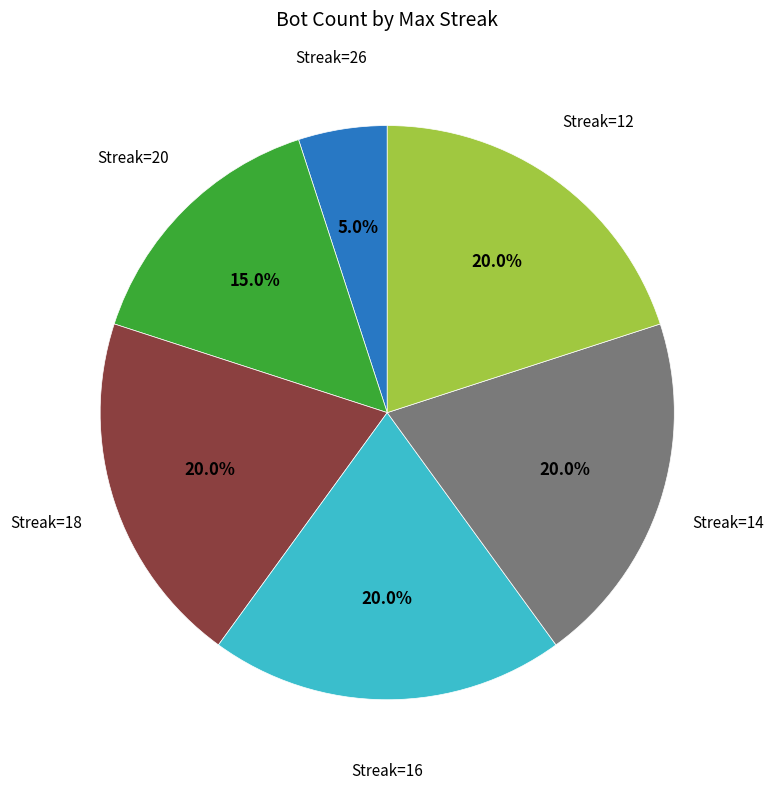

Does any single category account for the majority?

No